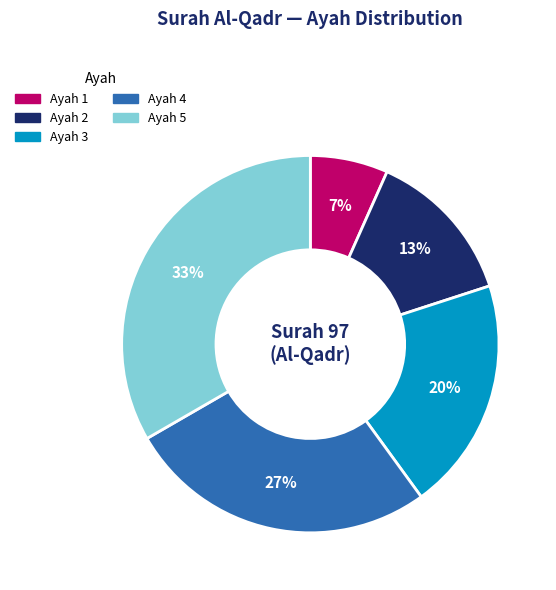

How many segments does this pie chart have?

5